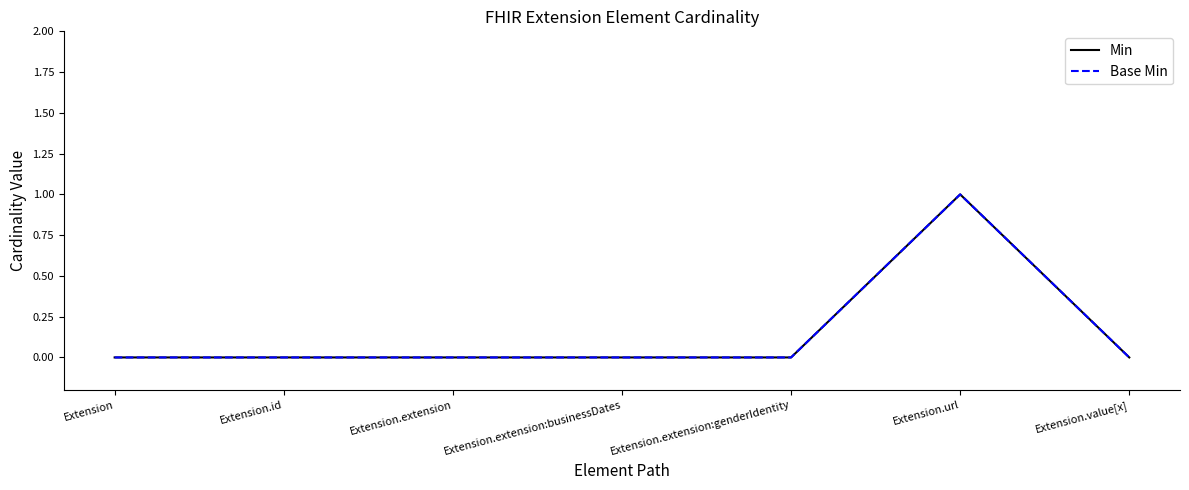

Which series has the widest spread of values?

Min